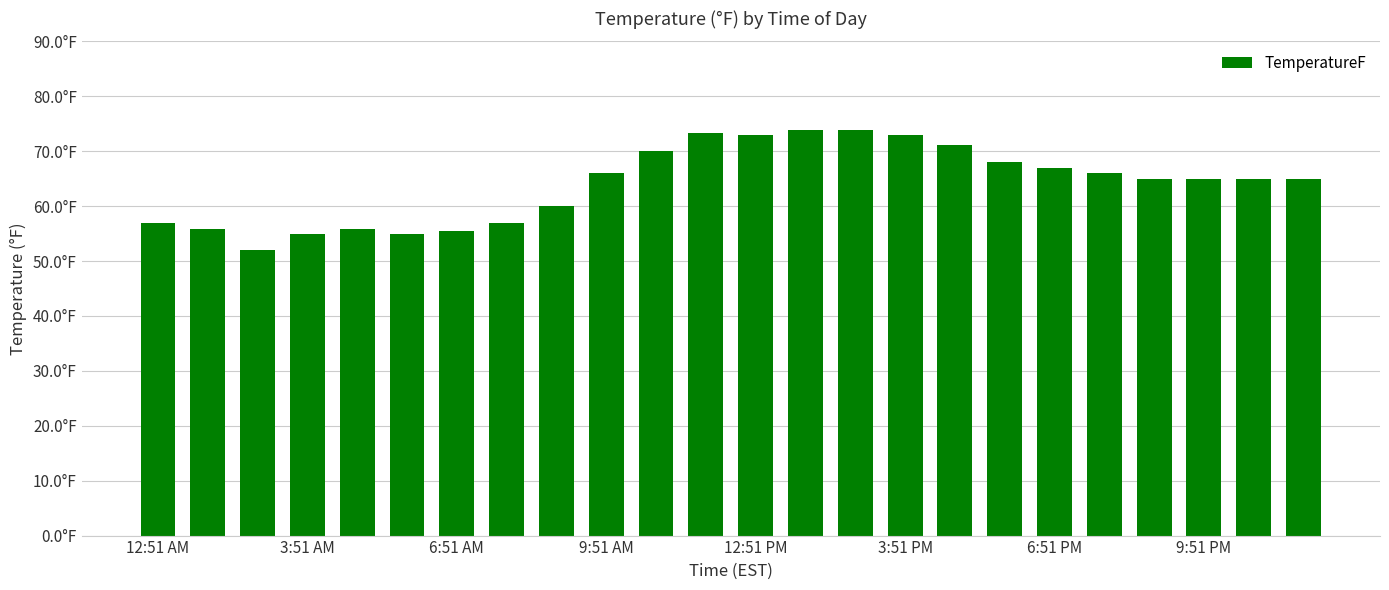

Reading left to right, list all the values displayed in this chart.

57.0	55.9	52.0	55.0	55.9	55.0	55.4	57.0	60.1	66.0	70.0	73.4	73.0	73.9	73.9	73.0	71.1	68.0	66.9	66.0	64.9	64.9	64.9	64.9